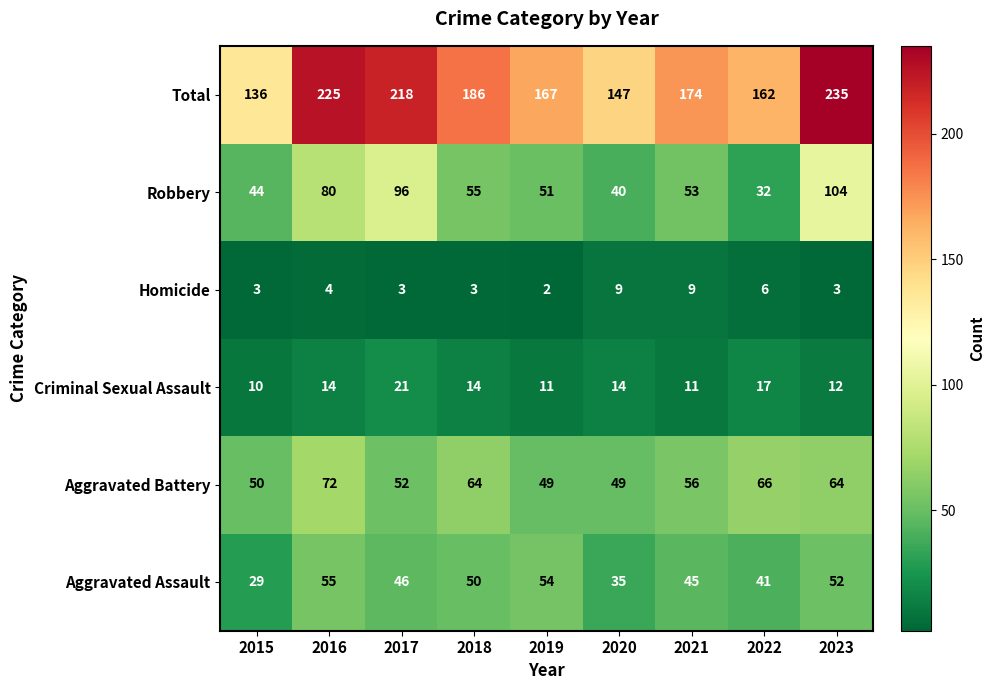

What is the maximum value shown in the chart?

235